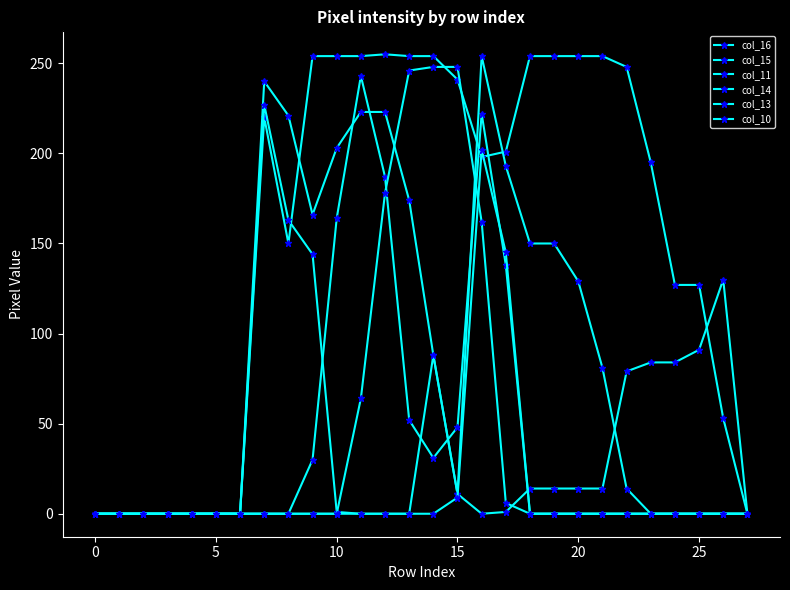

Count the number of data series in this chart.

6